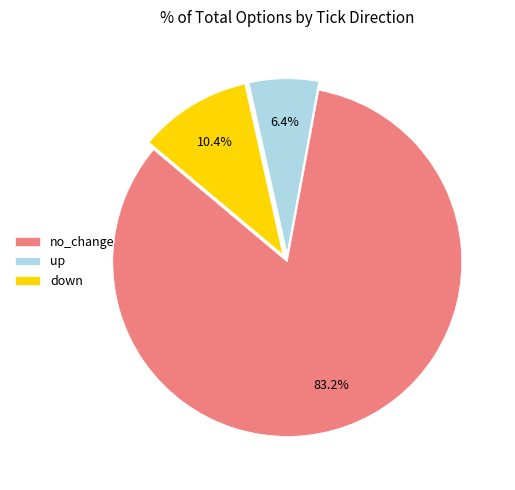

To the nearest percent, what portion does no_change represent?

83%